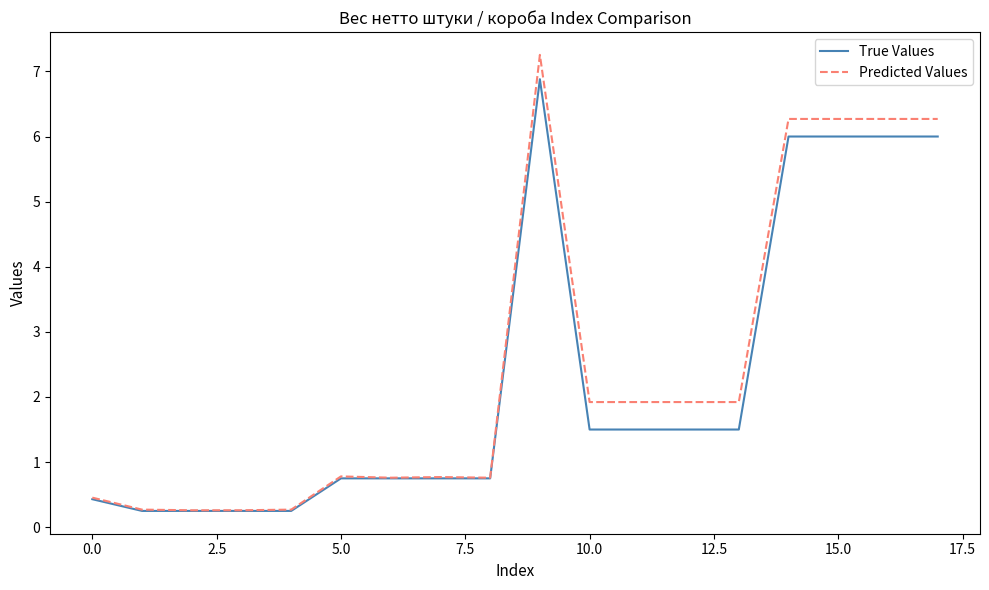

What is the maximum value for True Values?

6.9